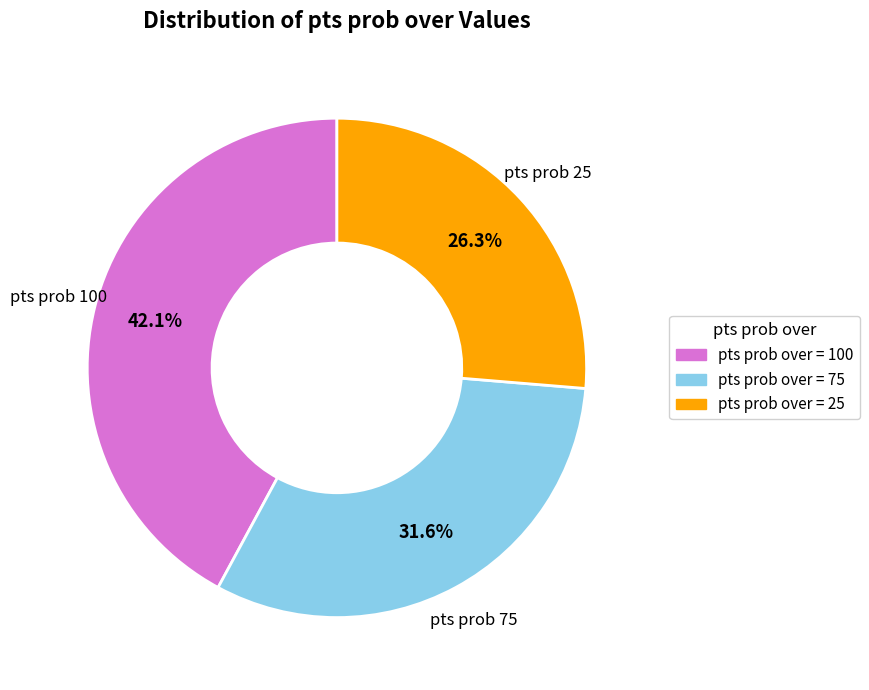

Is there any slice that represents more than half of the pie?

No